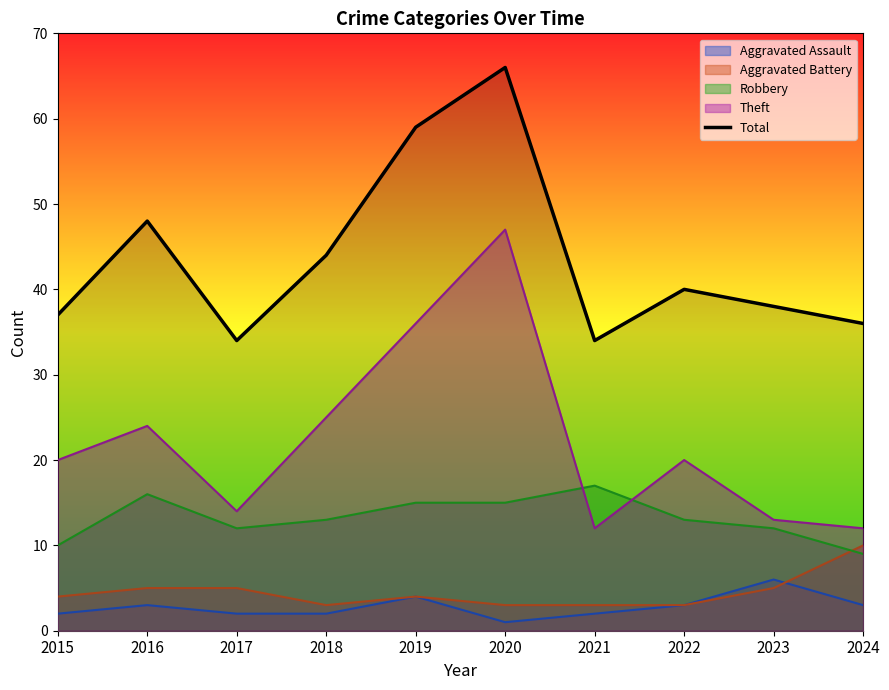

At which category does the data reach its first local peak?

2016